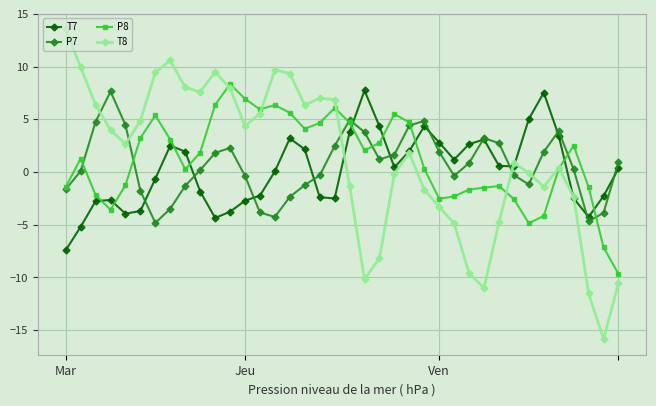

Which series has the largest range (max minus min)?

T8